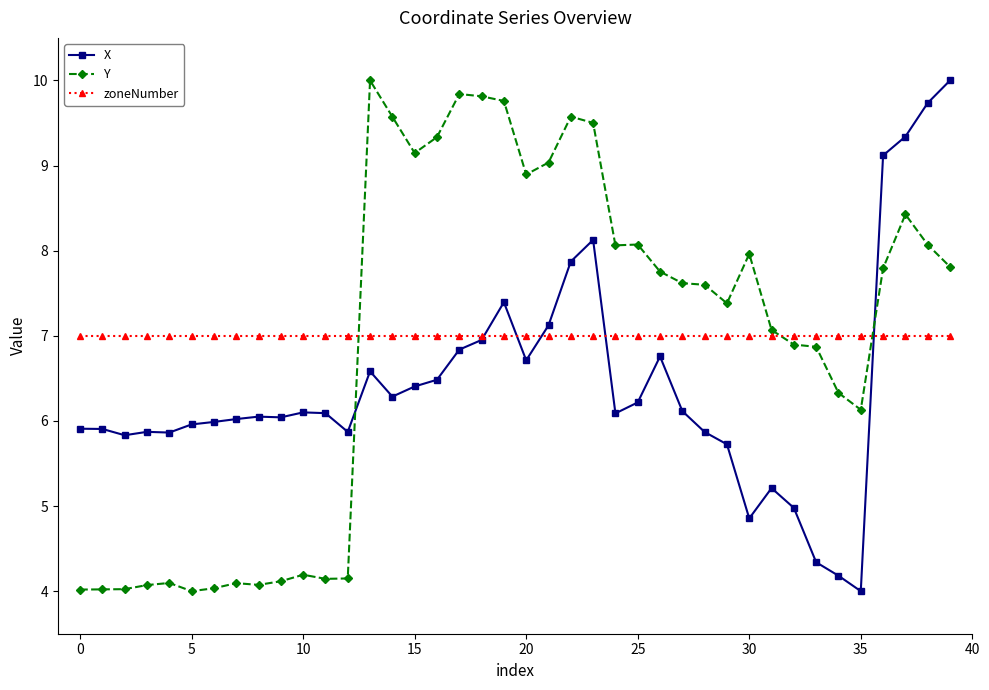

How many distinct data groups are displayed?

3